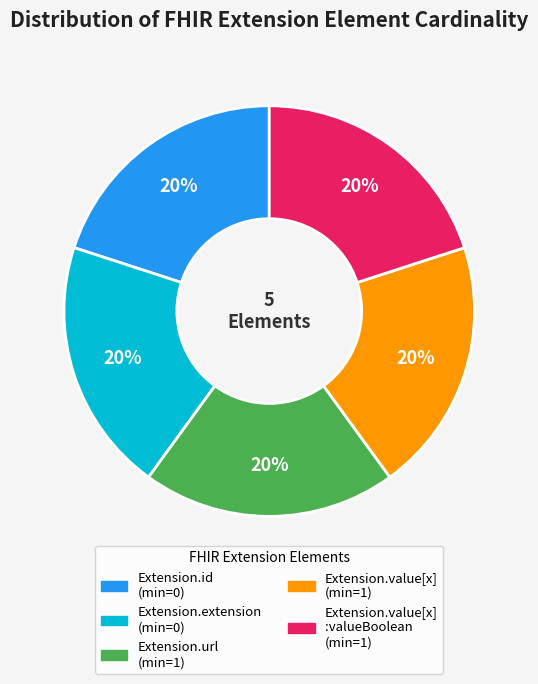

To the nearest percent, what is the average slice percentage?

20%